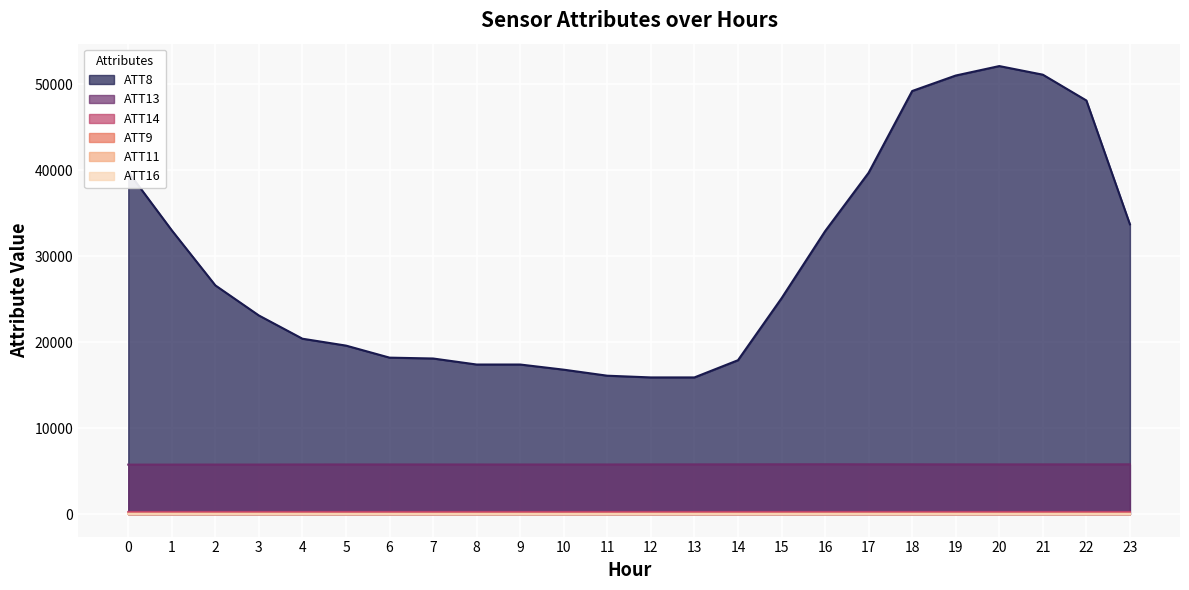

What is the greatest value displayed?

52100.0